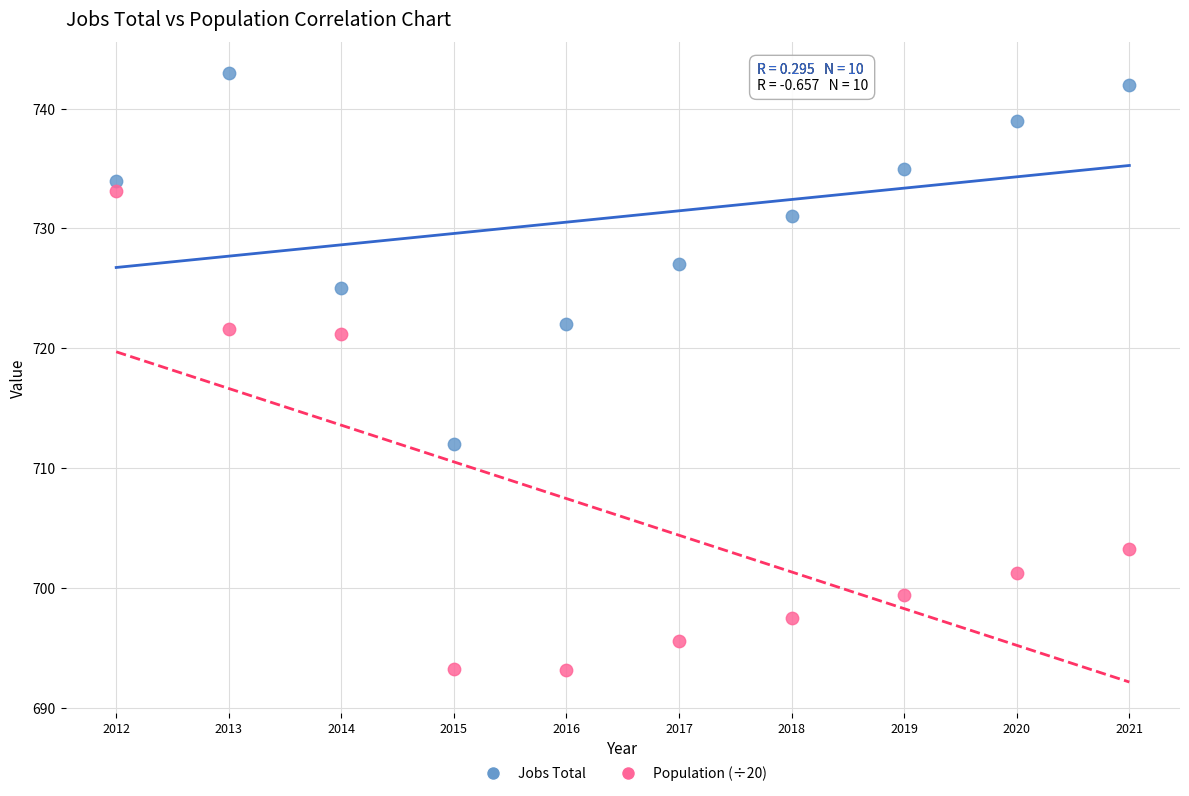

Across all data points, what is the range of X values (max minus min)?

9.0